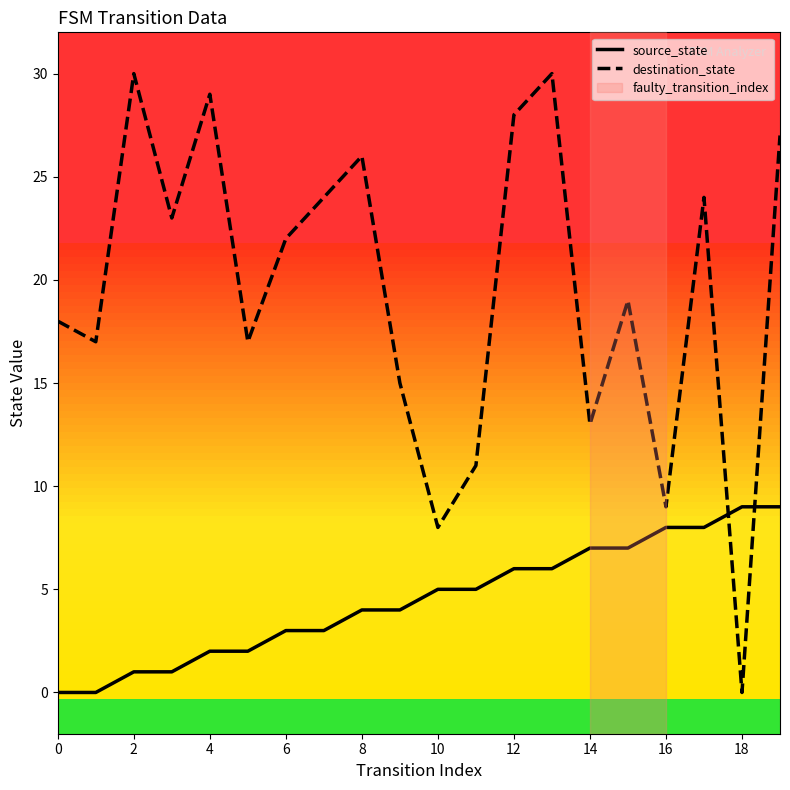

Which series has the widest spread of values?

destination_state